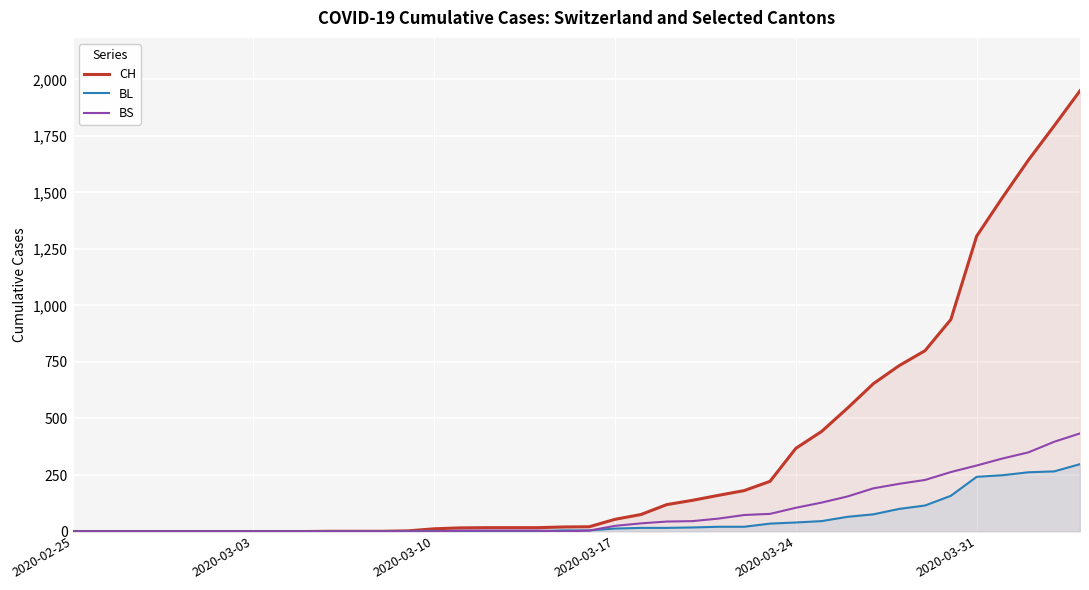

True or false: BS and CH intersect in this chart.

False